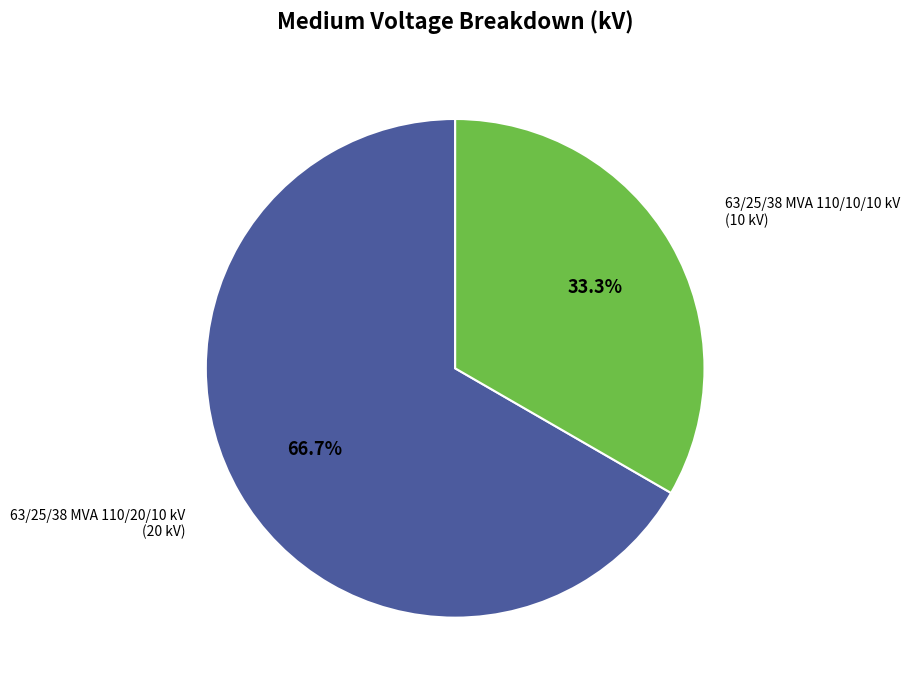

Does any single category account for the majority?

Yes